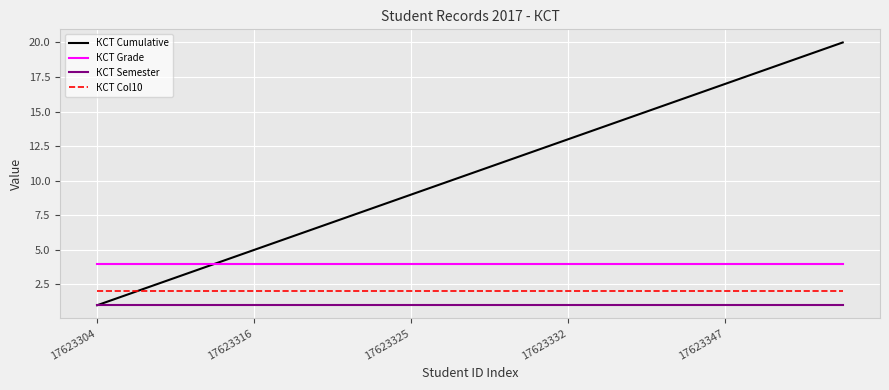

List the series in order of their peak value, highest first.

КСТ Cumulative, КСТ Grade, КСТ Col10, КСТ Semester